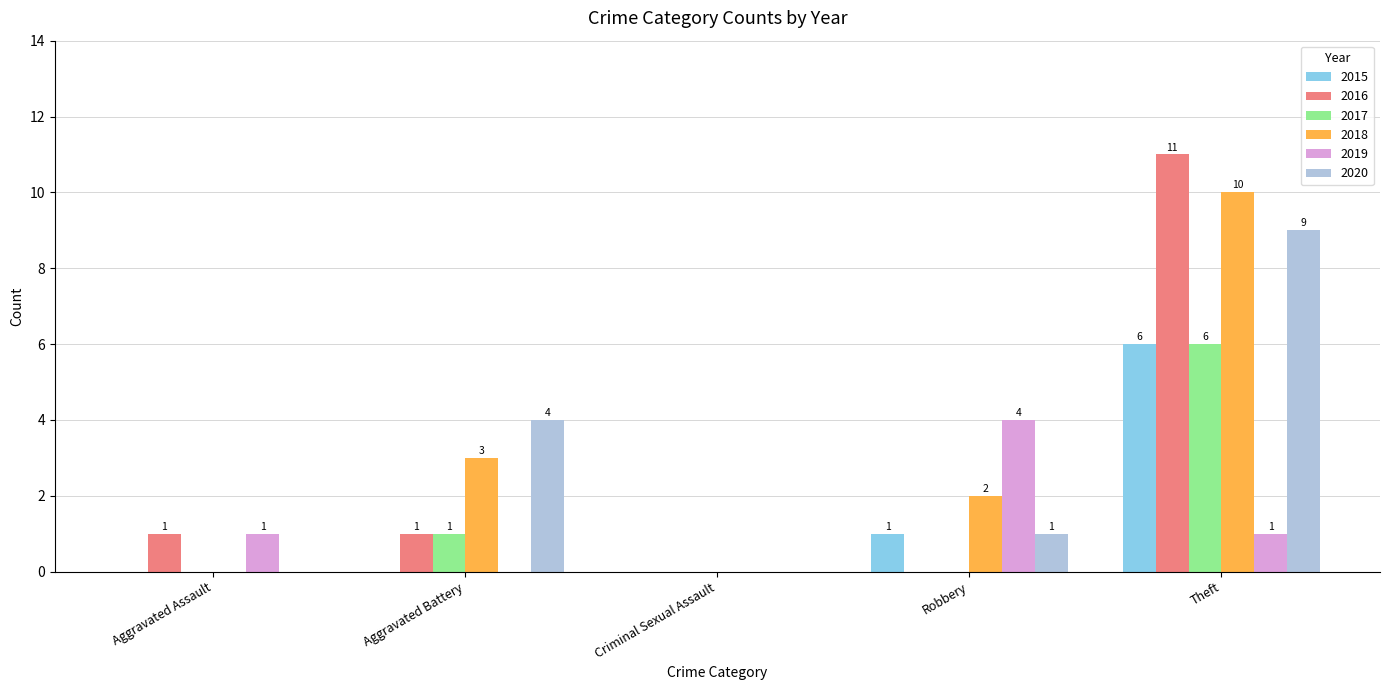

Reading right to left, extract all data points from this chart.

2015: Theft=6	Robbery=1	Criminal Sexual Assault=0	Aggravated Battery=0	Aggravated Assault=0
2016: Theft=11	Robbery=0	Criminal Sexual Assault=0	Aggravated Battery=1	Aggravated Assault=1
2017: Theft=6	Robbery=0	Criminal Sexual Assault=0	Aggravated Battery=1	Aggravated Assault=0
2018: Theft=10	Robbery=2	Criminal Sexual Assault=0	Aggravated Battery=3	Aggravated Assault=0
2019: Theft=1	Robbery=4	Criminal Sexual Assault=0	Aggravated Battery=0	Aggravated Assault=1
2020: Theft=9	Robbery=1	Criminal Sexual Assault=0	Aggravated Battery=4	Aggravated Assault=0